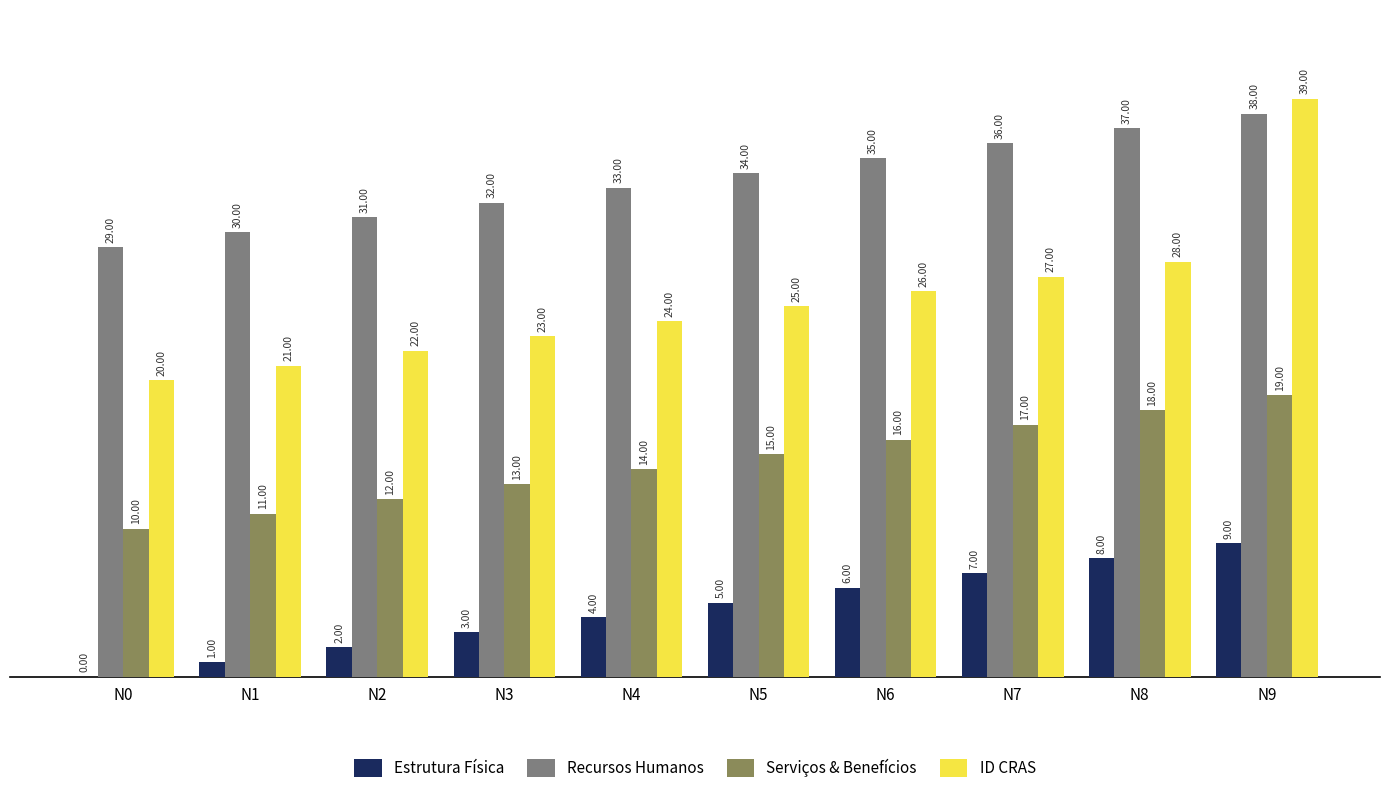

Which category has the highest value in the ID CRAS series?

N9